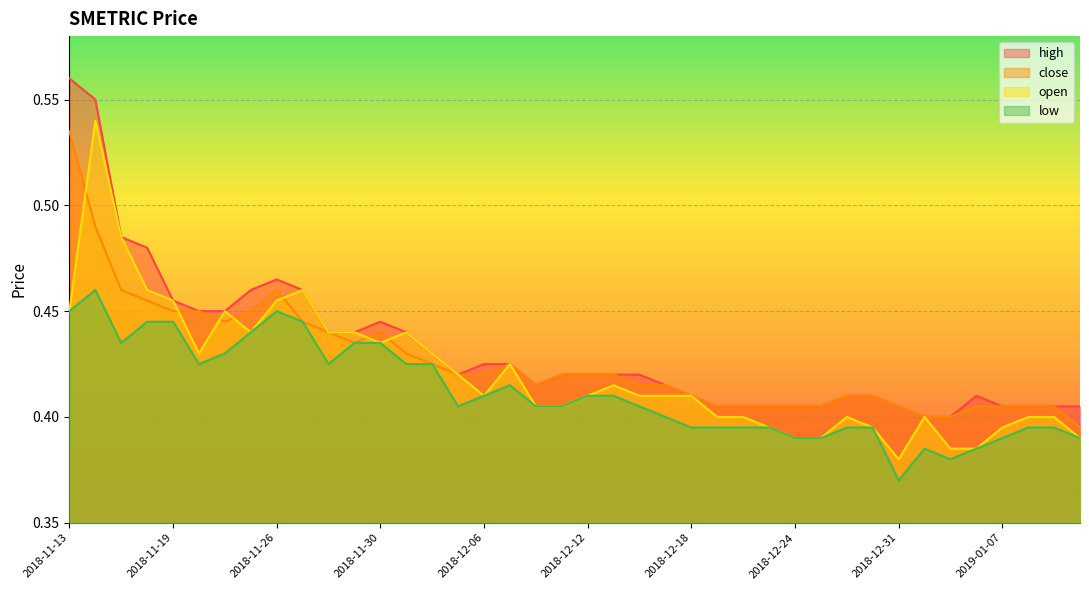

Read the low value at 2018-12-06.

0.4